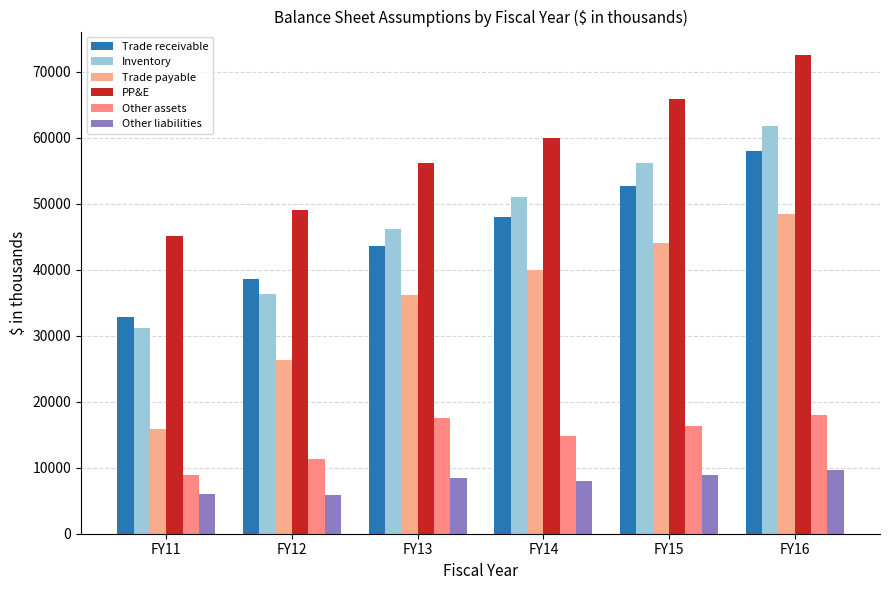

Is the value of PP&E at FY16 greater than the value of Other liabilities at FY15?

Yes